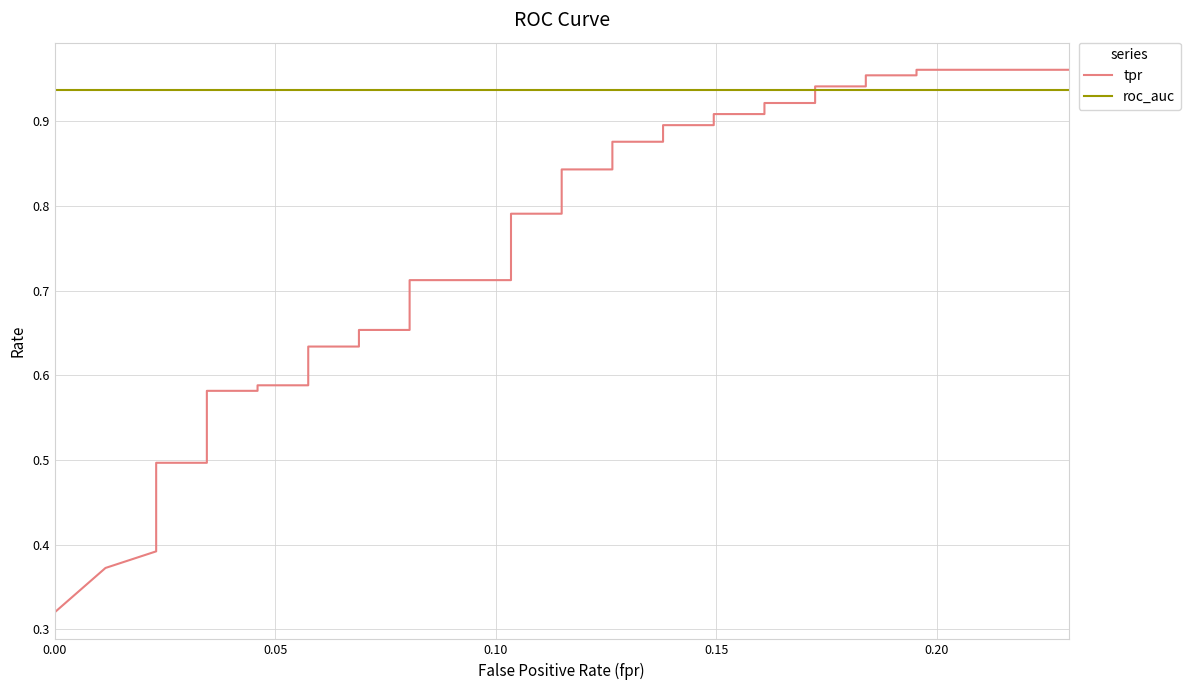

What is the sum of all tpr values?

27.9